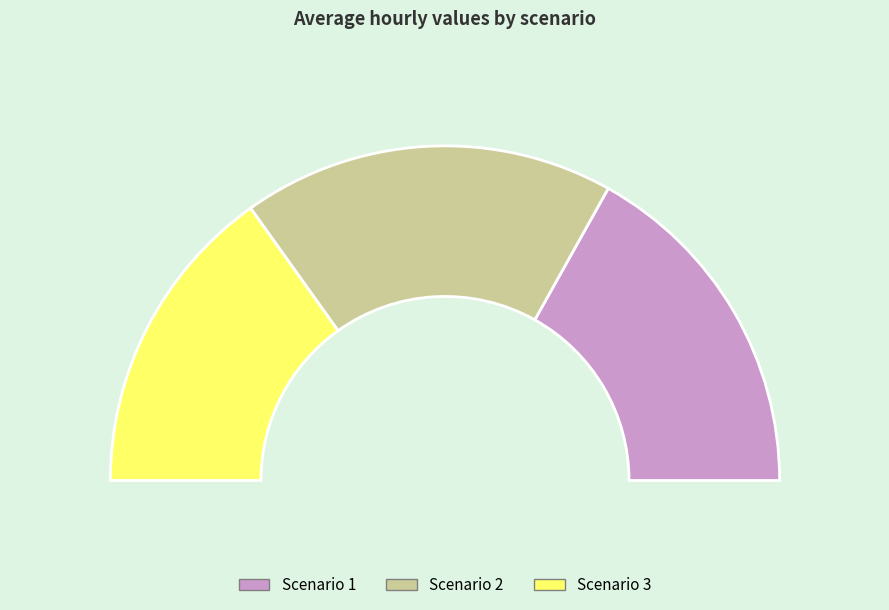

Count the number of slices in the pie.

3